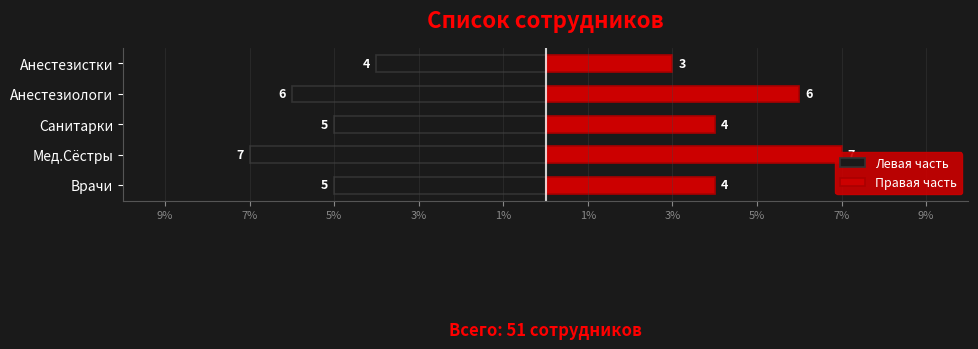

What is the value of the Левая часть bar at the 4th from the left?

-6